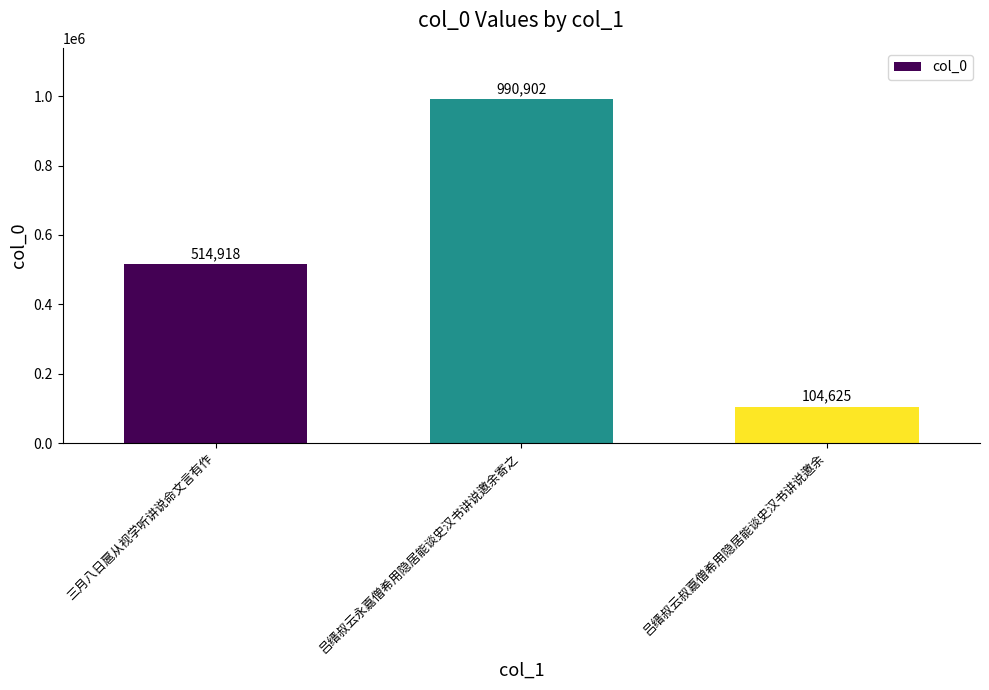

List the labels in order of value, largest first.

吕缙叔云永嘉僧希用隐居能谈史汉书讲说邀余寄之, 三月八日扈从视学听讲说命文言有作, 吕缙叔云叔嘉僧希用隐居能谈史汉书讲说邀余